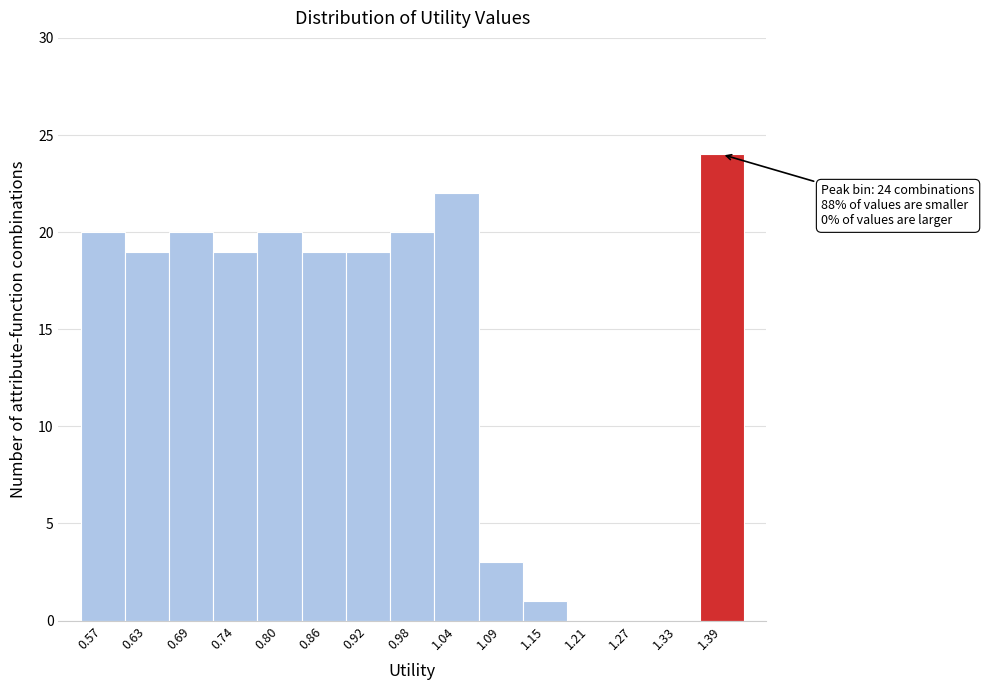

Which range on the x-axis has the tallest bar?

1.36 to 1.41